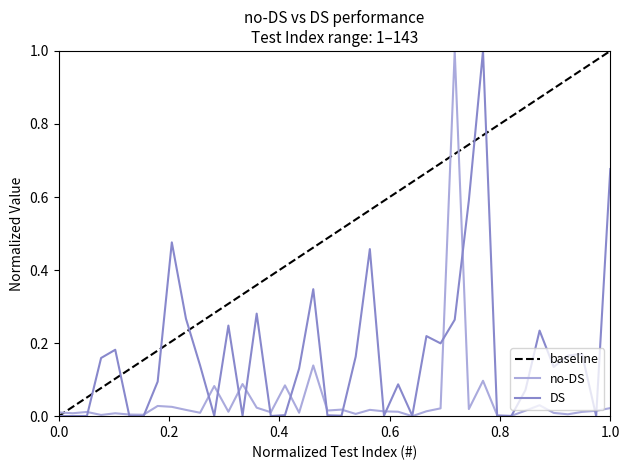

Between which two adjacent categories do DS and no-DS first intersect?

3 and 4